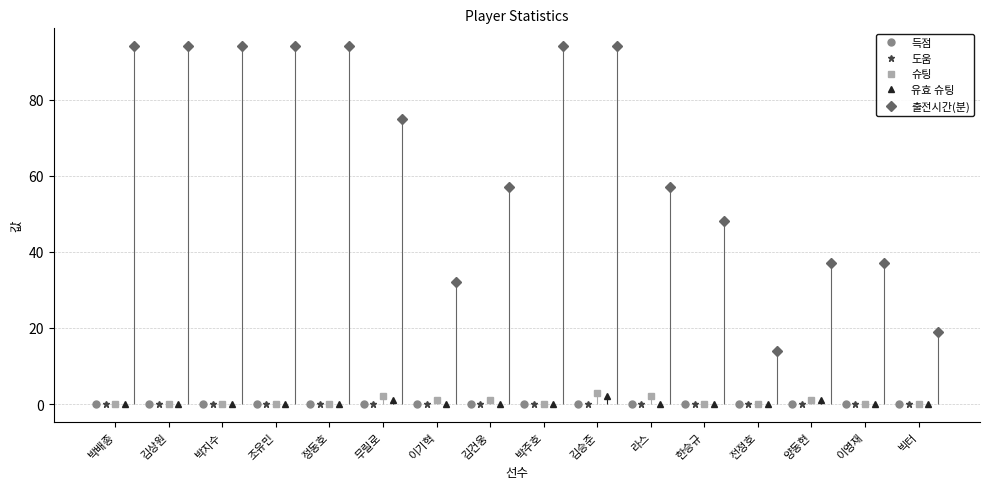

Reading left to right, extract all data points from this chart.

득점: 0	0	0	0	0	0	0	0	0	0	0	0	0	0	0	0
도움: 0	0	0	0	0	0	0	0	0	0	0	0	0	0	0	0
슈팅: 0	0	0	0	0	2	1	1	0	3	2	0	0	1	0	0
유효 슈팅: 0	0	0	0	0	1	0	0	0	2	0	0	0	1	0	0
출전시간(분): 94	94	94	94	94	75	32	57	94	94	57	48	14	37	37	19